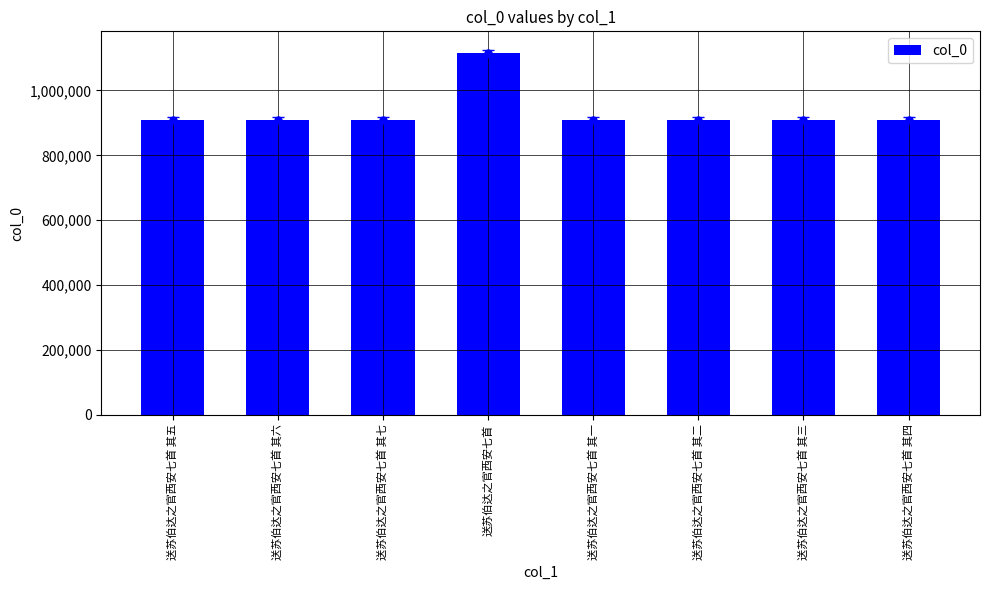

What is the label of the 6th bar from the right?

送苏伯达之官西安七首 其七